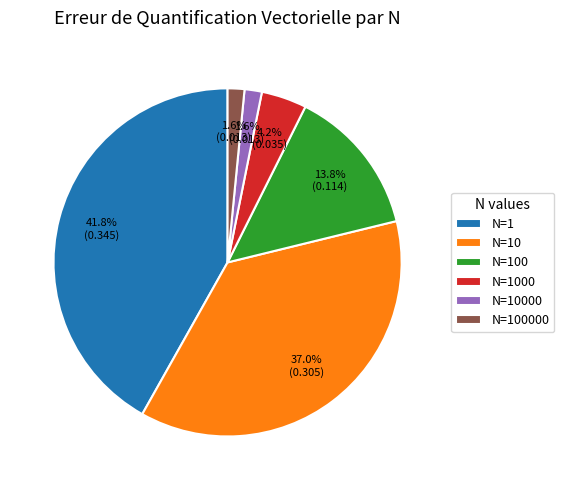

How many segments does this pie chart have?

6